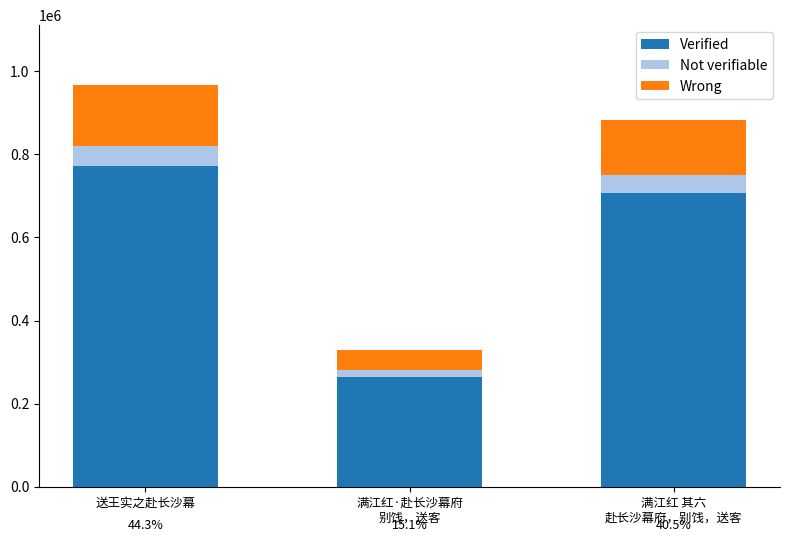

What is the sum of the Verified values at 送王实之赴长沙幕 and 满江红 其六
赴长沙幕府，别饯，送客?

1478299.2